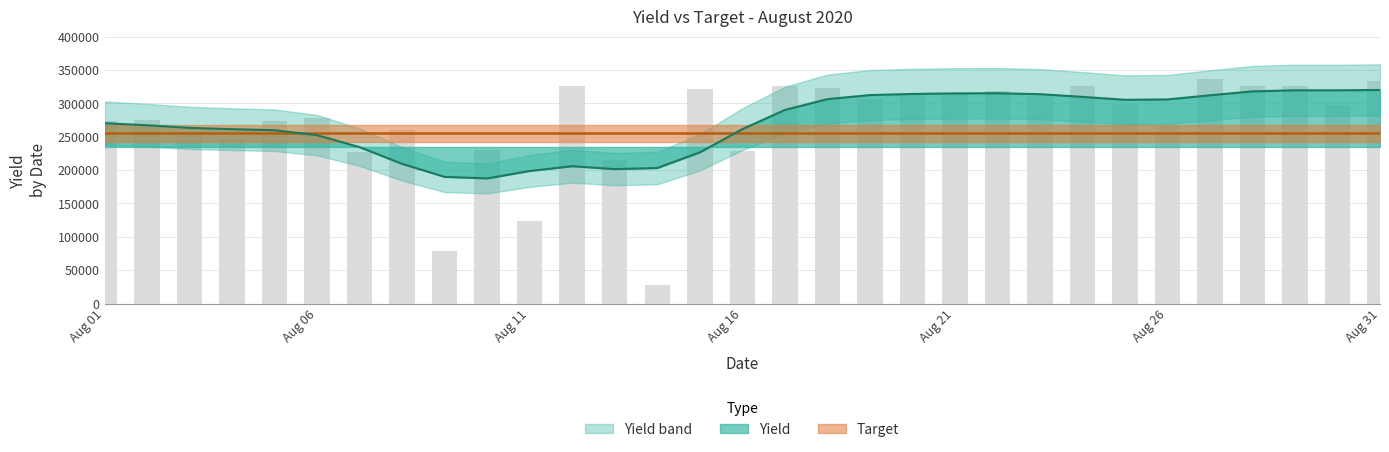

List the labels in order of value, largest first.

2020-08-27, 2020-08-31, 2020-08-29, 2020-08-28, 2020-08-17, 2020-08-12, 2020-08-24, 2020-08-18, 2020-08-15, 2020-08-22, 2020-08-21, 2020-08-20, 2020-08-23, 2020-08-19, 2020-08-25, 2020-08-30, 2020-08-06, 2020-08-02, 2020-08-01, 2020-08-05, 2020-08-26, 2020-08-08, 2020-08-03, 2020-08-04, 2020-08-10, 2020-08-16, 2020-08-07, 2020-08-13, 2020-08-11, 2020-08-09, 2020-08-14